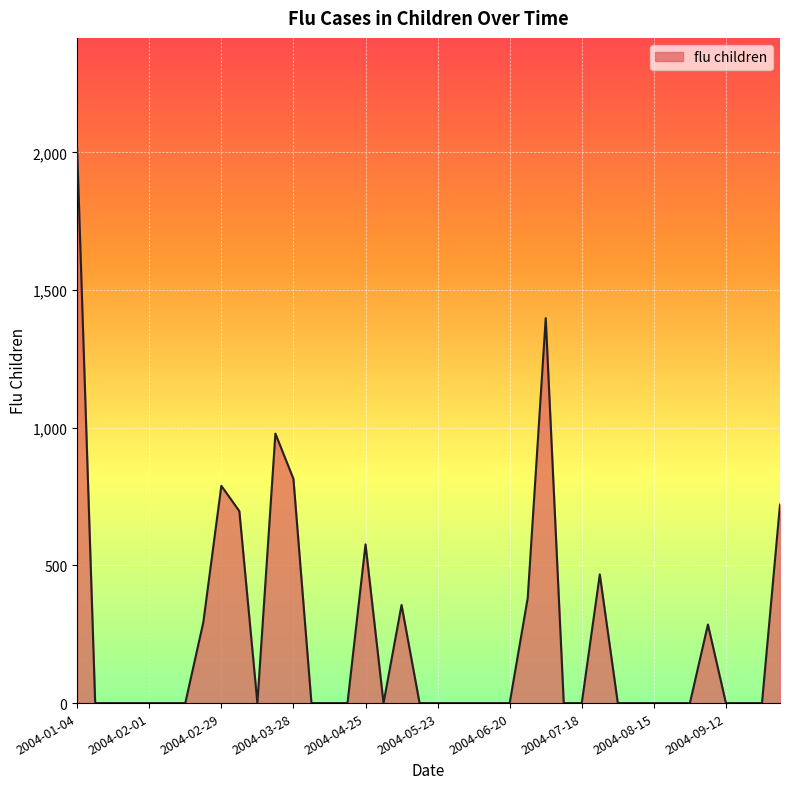

Does the chart have visible grid lines?

Yes